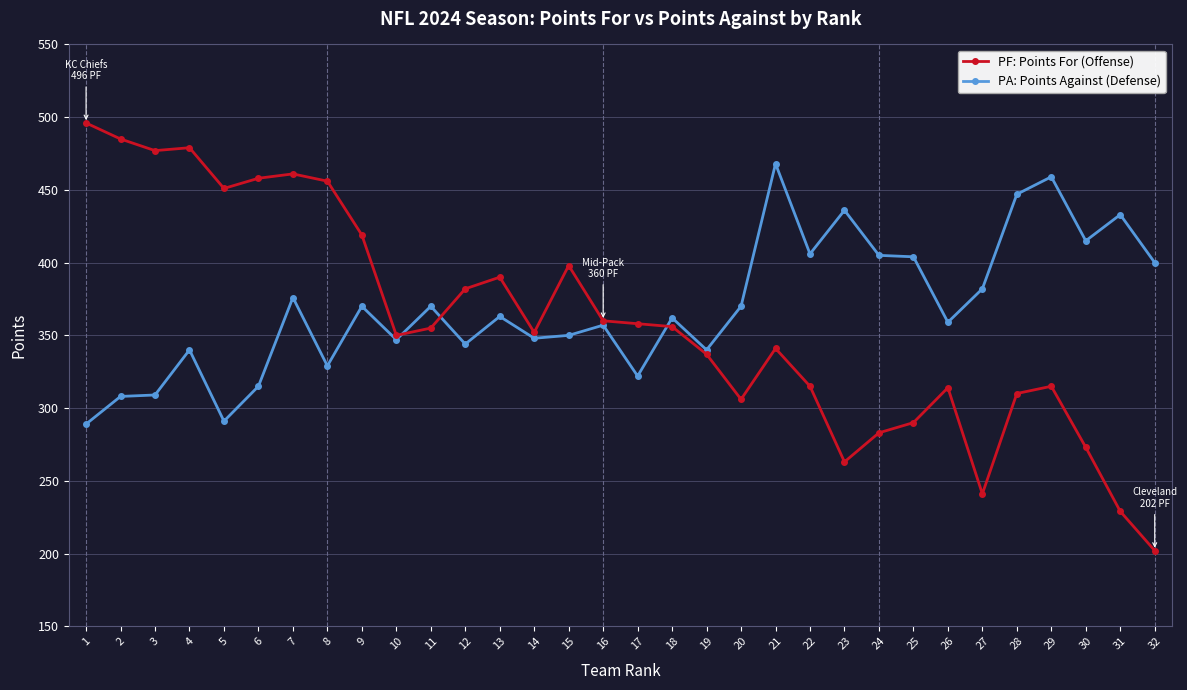

What is the highest value of the PA: Points Against (Defense) series?

468